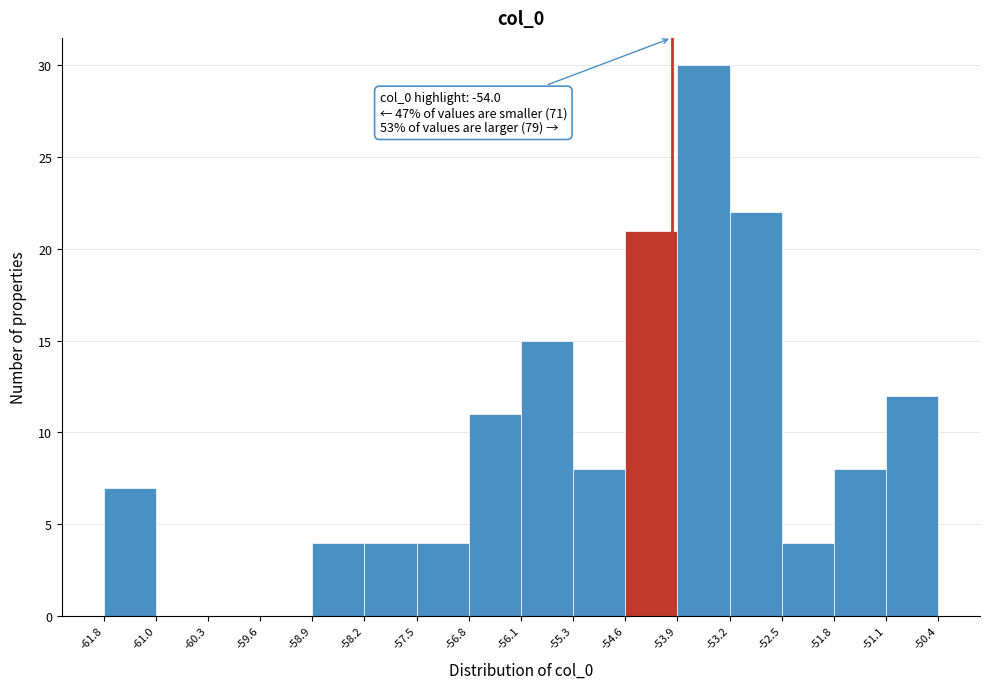

Over which range of the x-axis is the bar tallest?

-53.9 to -53.2